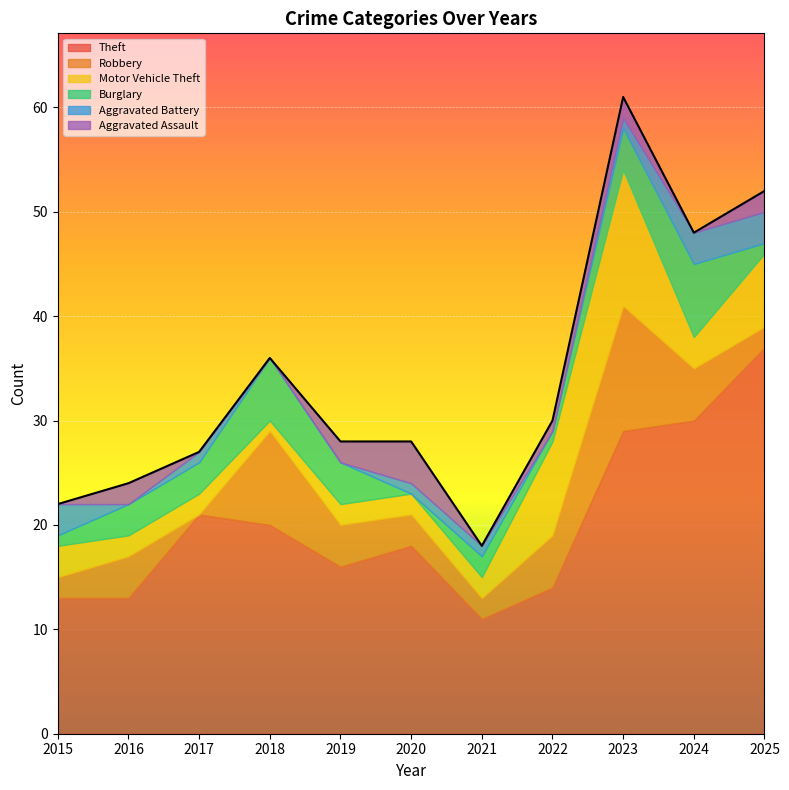

At which label does Theft reach its minimum?

2021